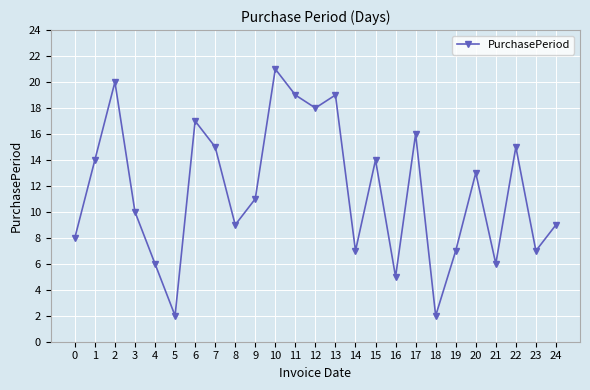

Reading left to right, list all the values displayed in this chart.

8	14	20	10	6	2	17	15	9	11	21	19	18	19	7	14	5	16	2	7	13	6	15	7	9